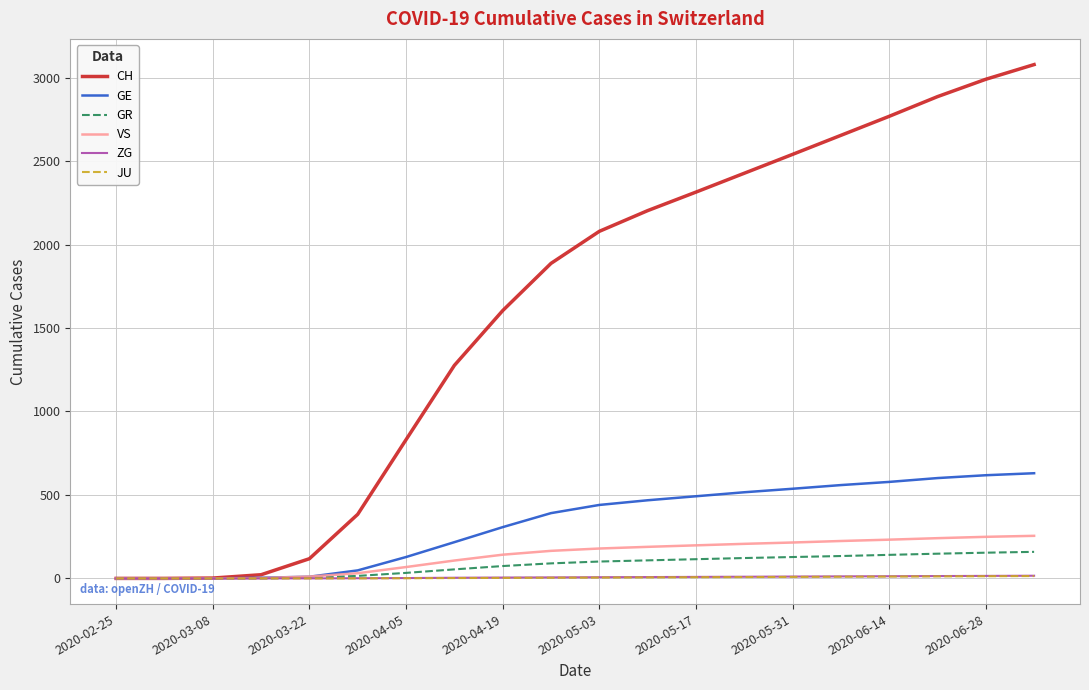

What is the greatest value displayed?

3078